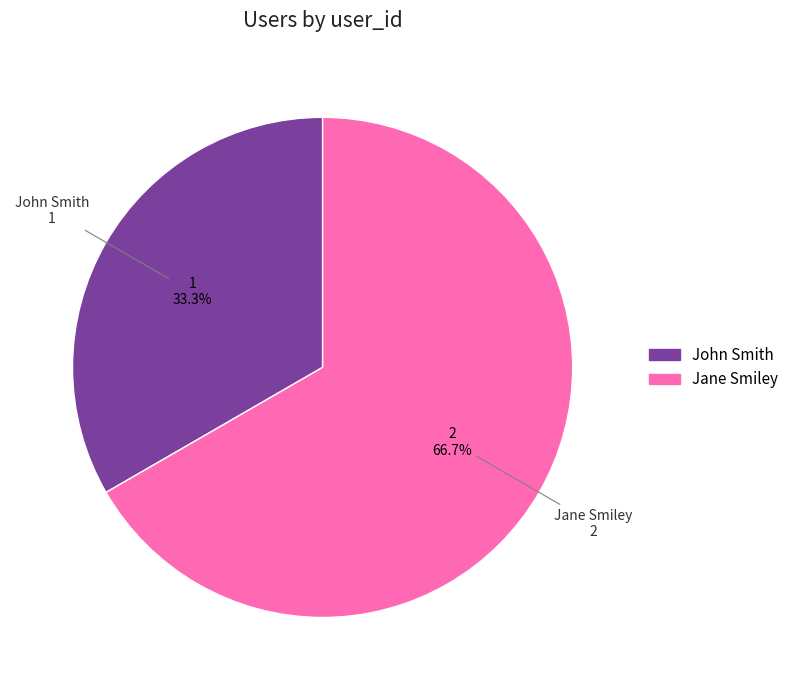

How many slices are in this pie chart?

2